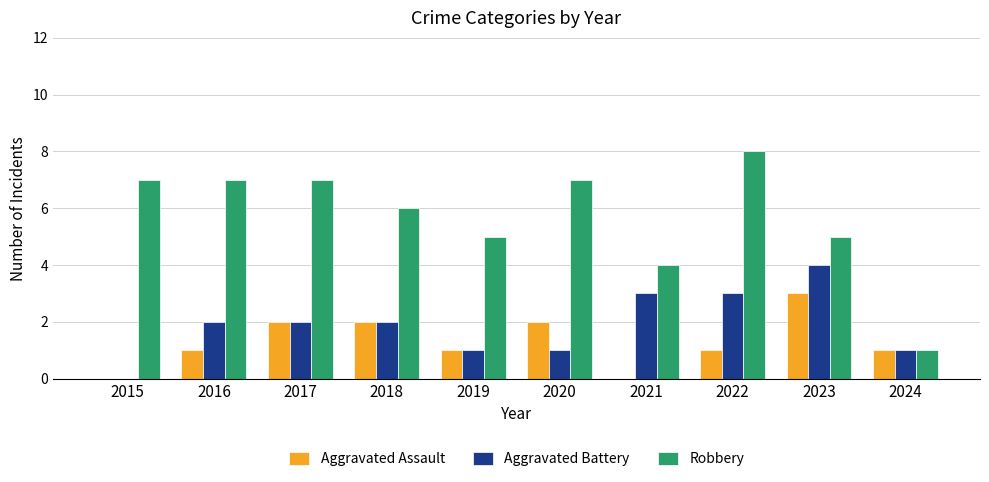

What is the approximate value of Aggravated Assault at 2017?

2